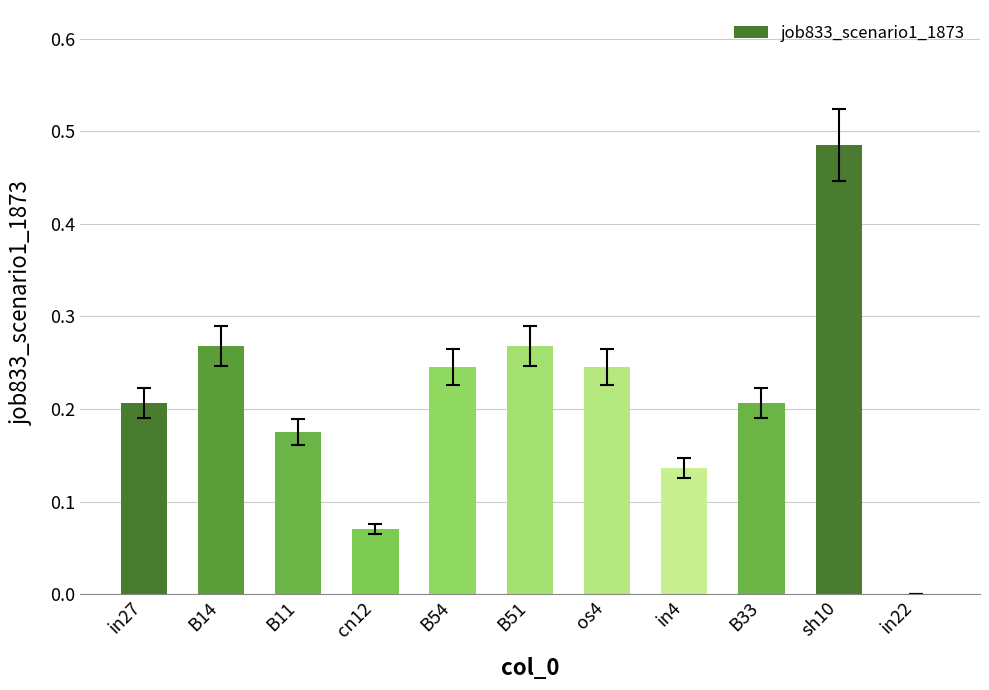

Count the number of categories in the chart.

11